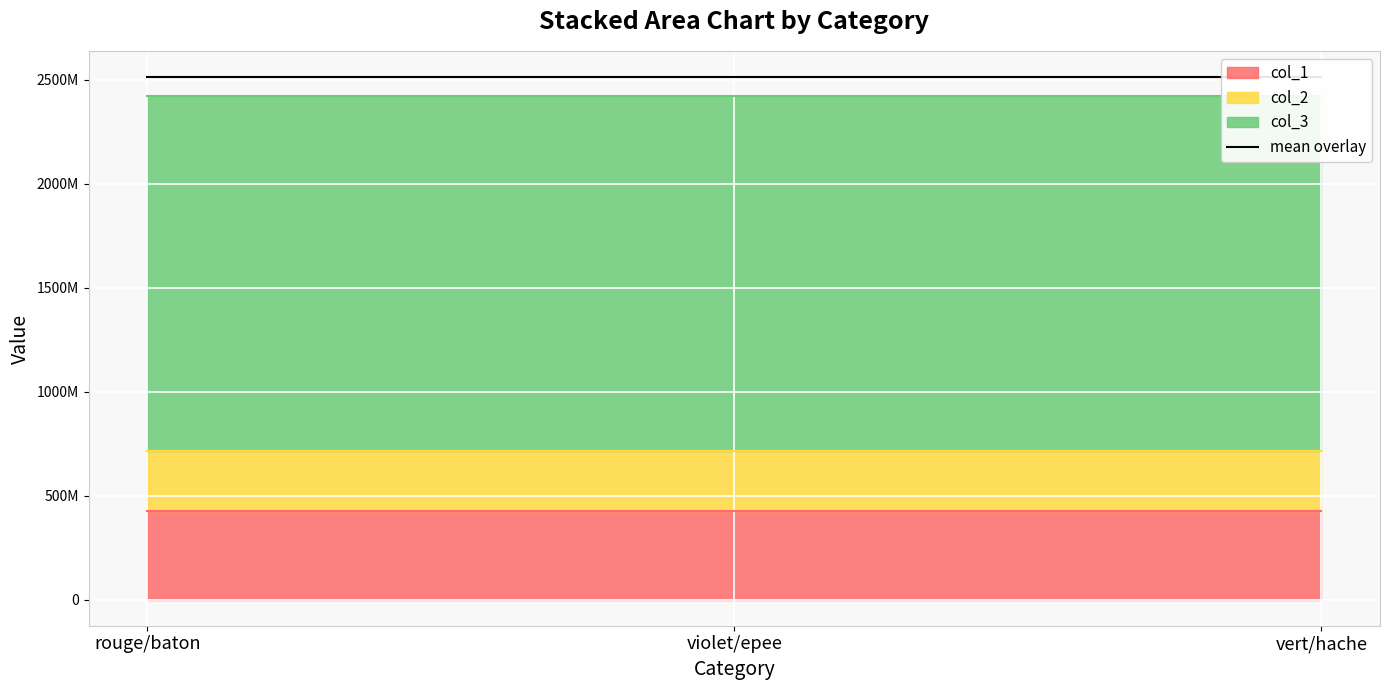

How many data points does each series have?

3